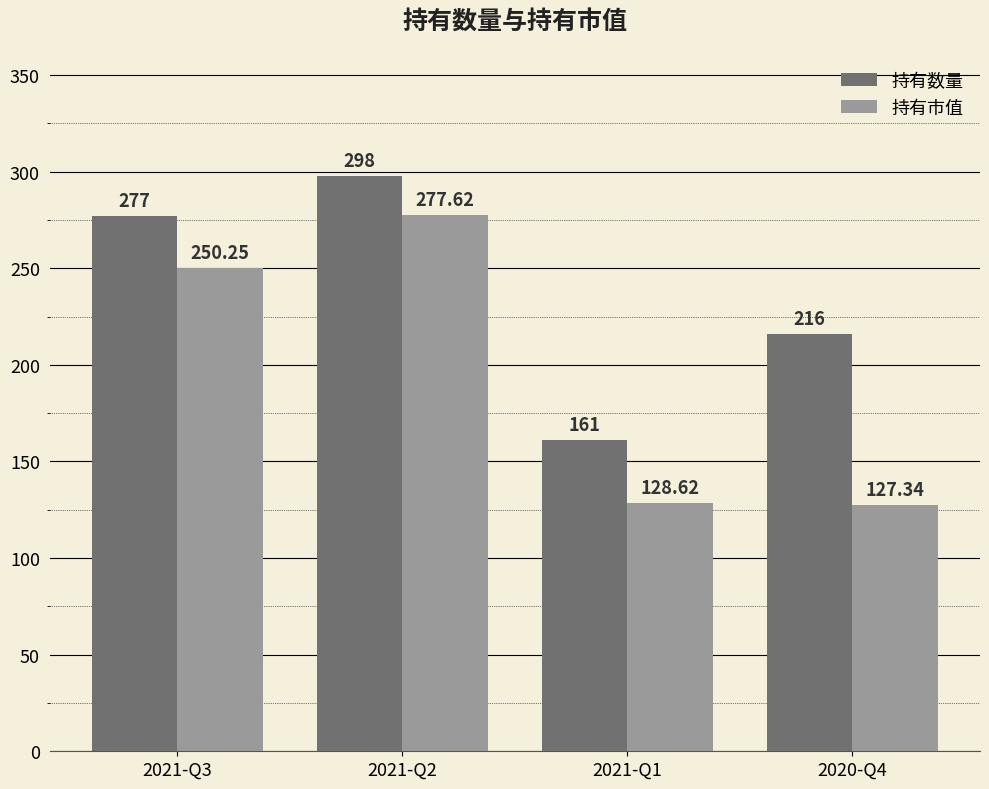

True or false: 持有数量 has a value of 315.8 at 2020-Q4.

False